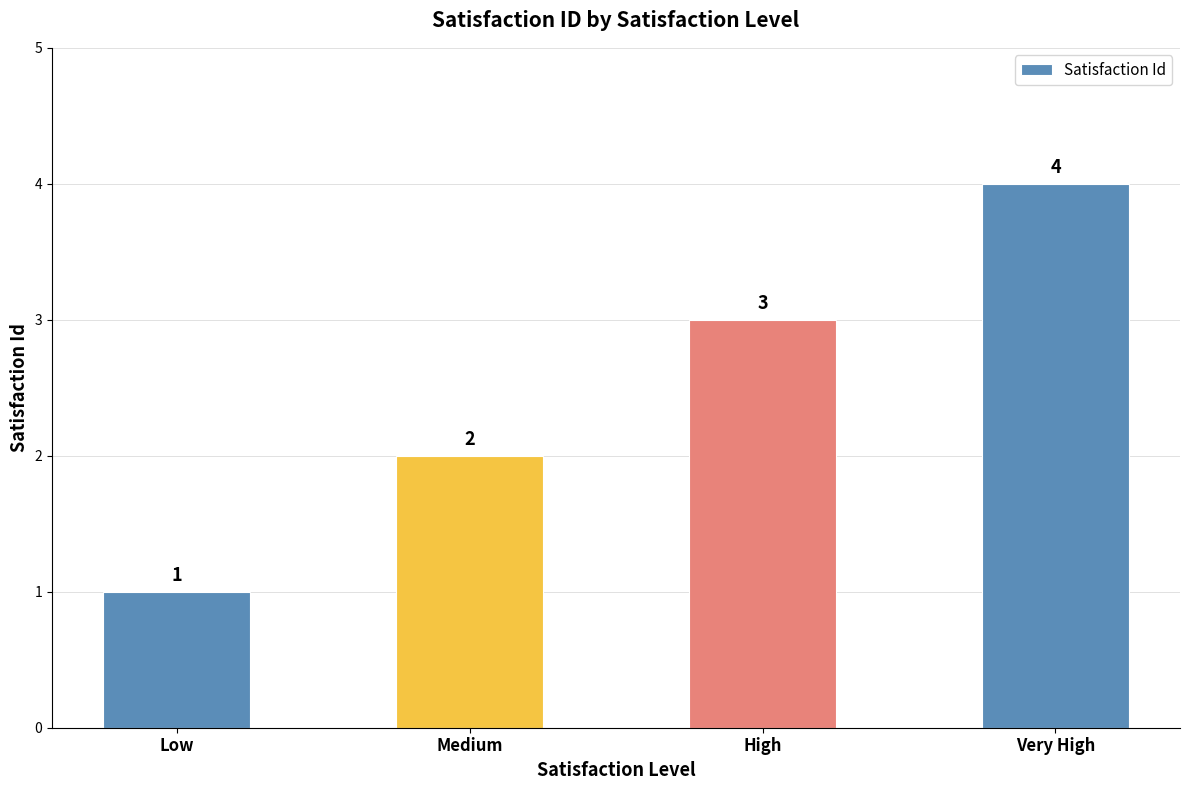

The value at High is 4. True or false?

False